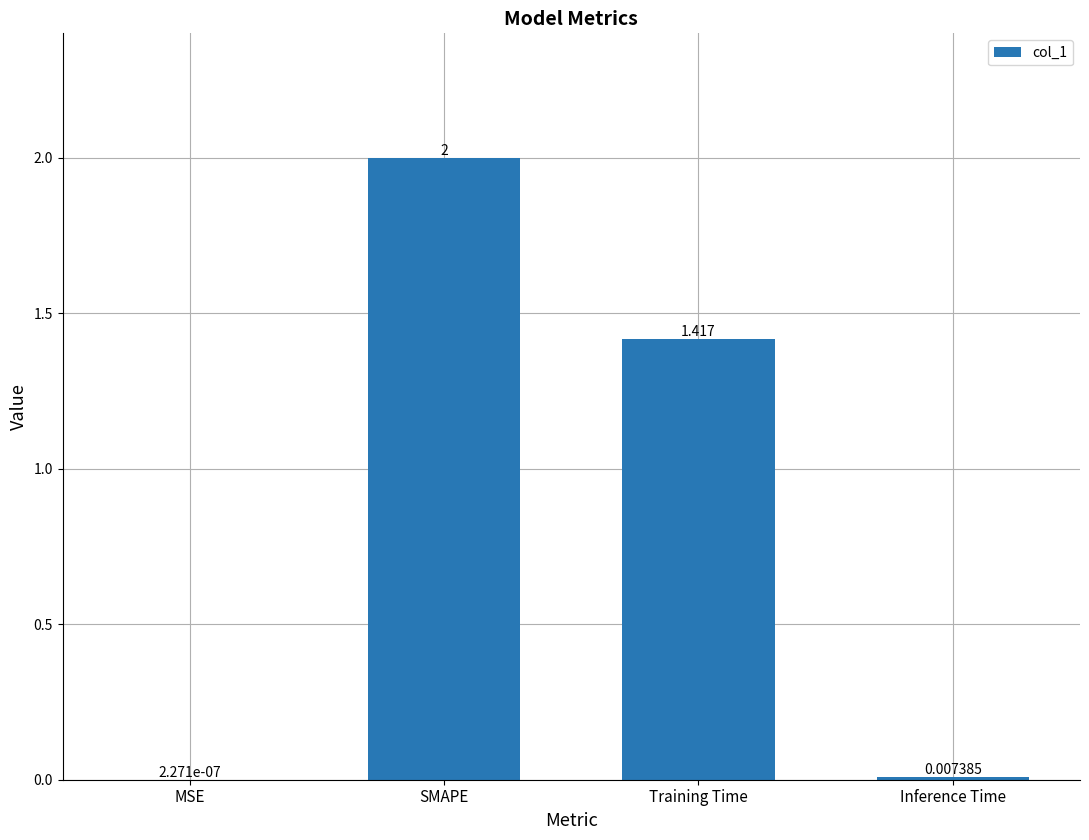

What is the change in value from Training Time to Inference Time?

-1.4